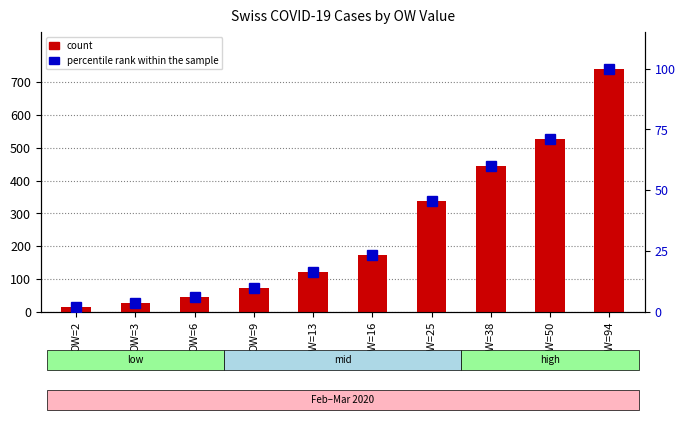

Between OW=3 and OW=25, which is larger?

OW=25